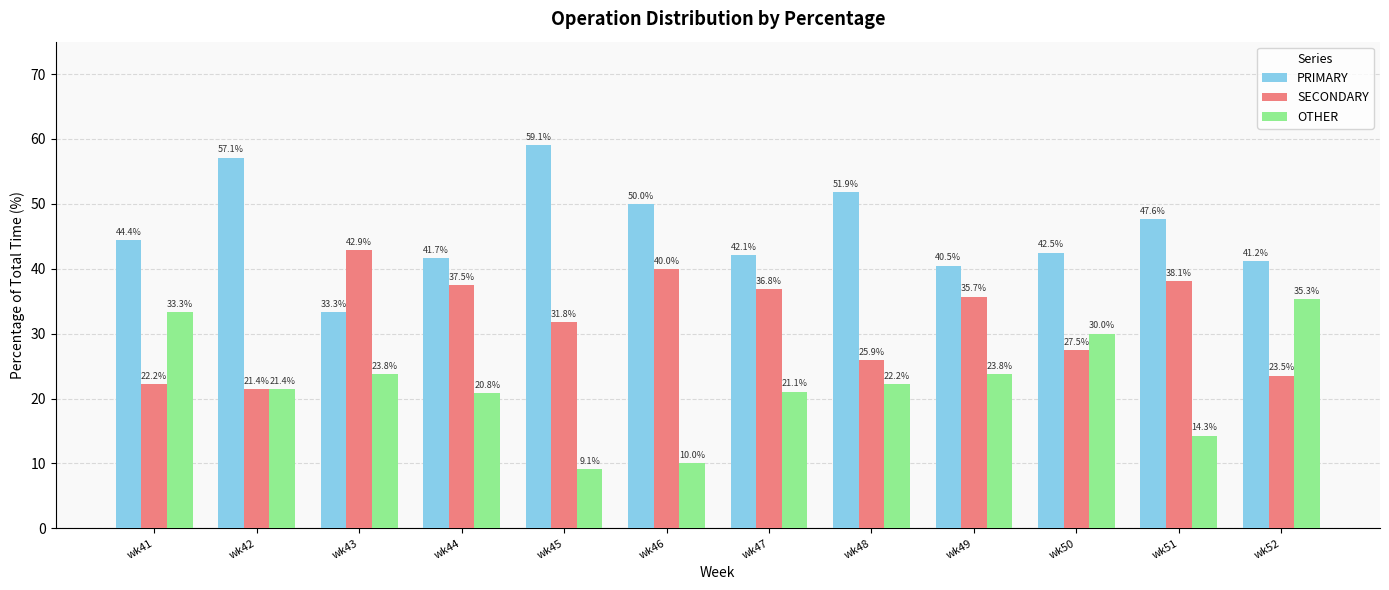

At wk41, list the series in order from largest to smallest.

PRIMARY, OTHER, SECONDARY